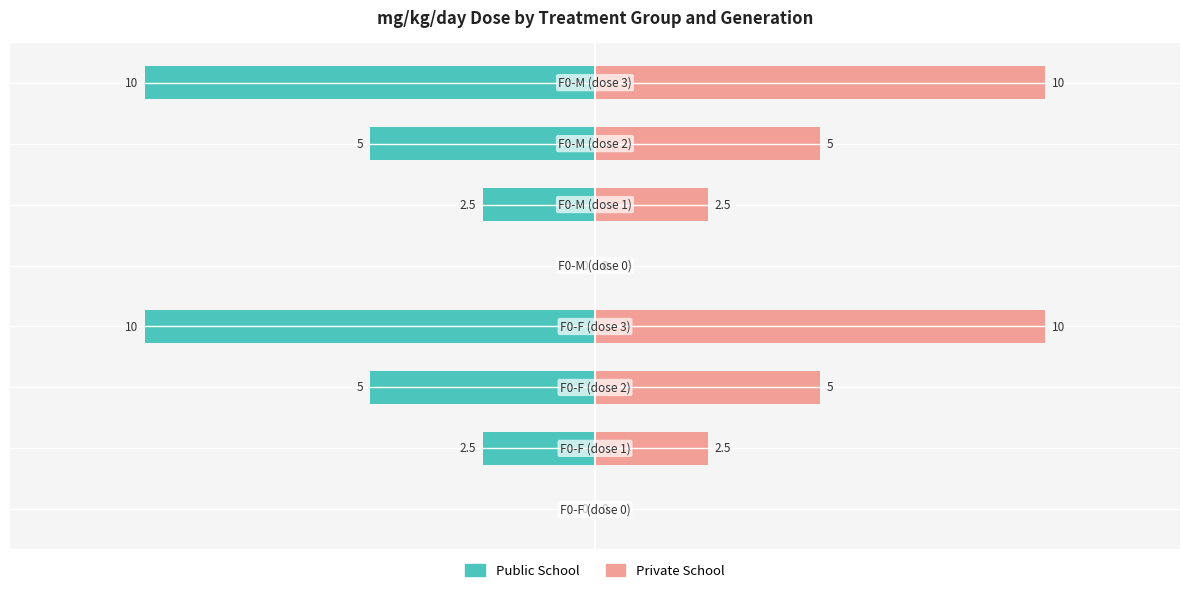

What is the difference between the highest and lowest values at 10?

5.0